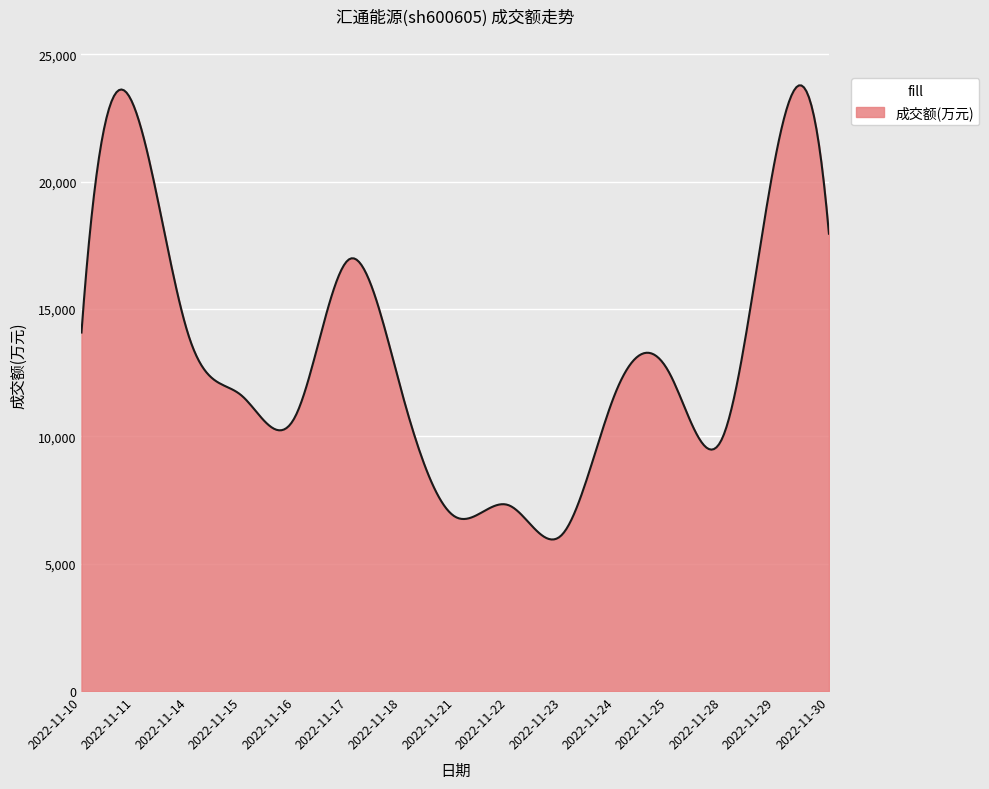

What is the minimum value shown in the chart?

5950.0